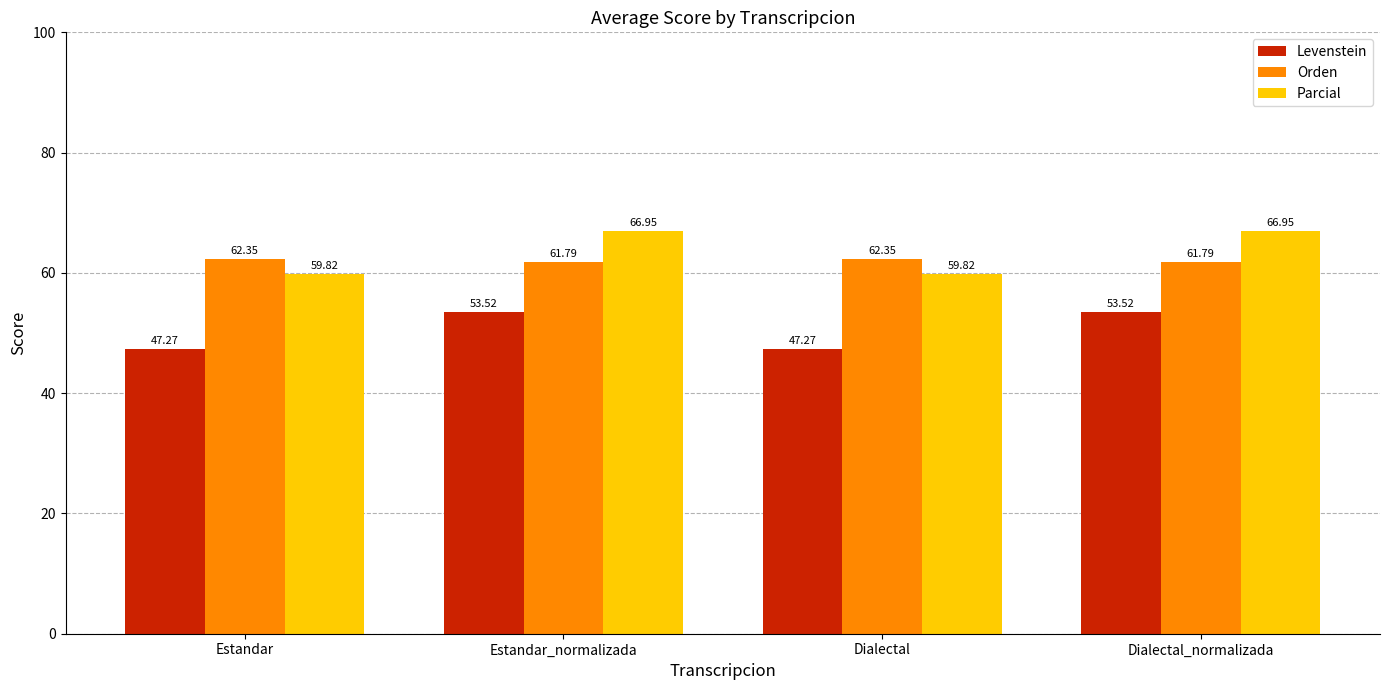

True or false: Orden has a value of 14.2 at Estandar.

False